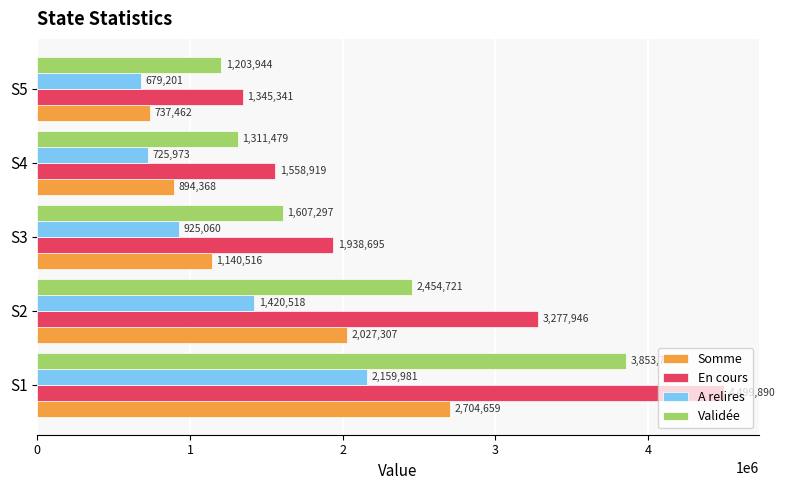

Rank the series by their maximum value, from highest to lowest.

En cours, Validée, Somme, A relires